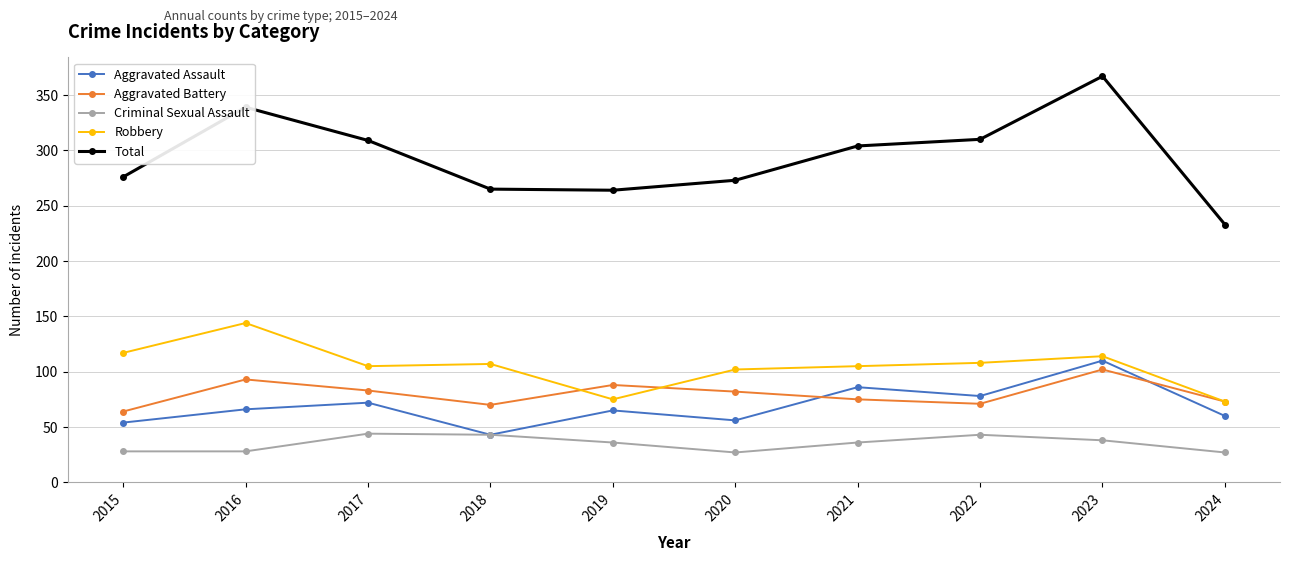

At which category does the chart reach its peak across all series?

2023